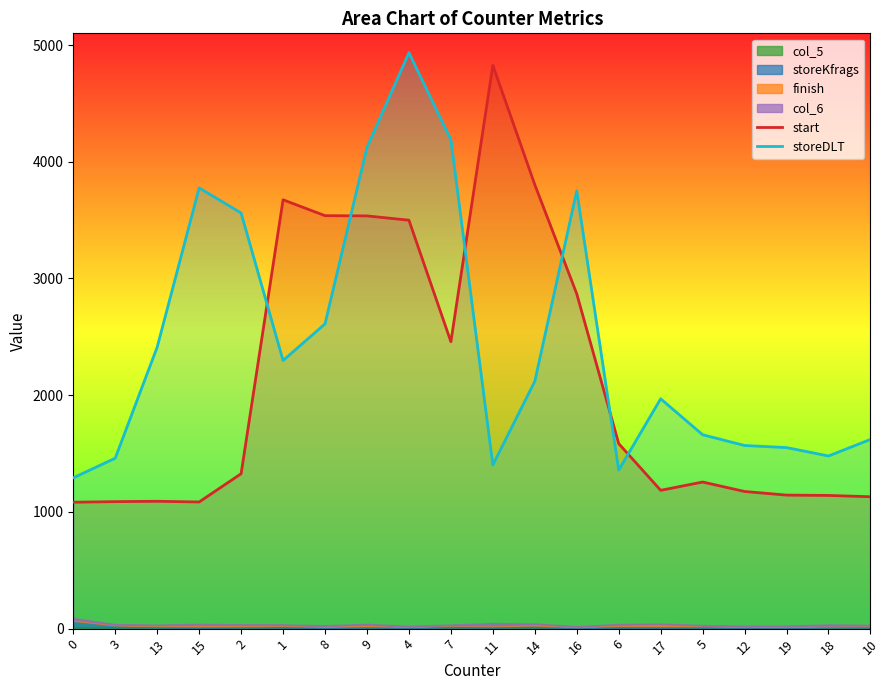

What is the value of the storeDLT point at the 8th from the left?

4124